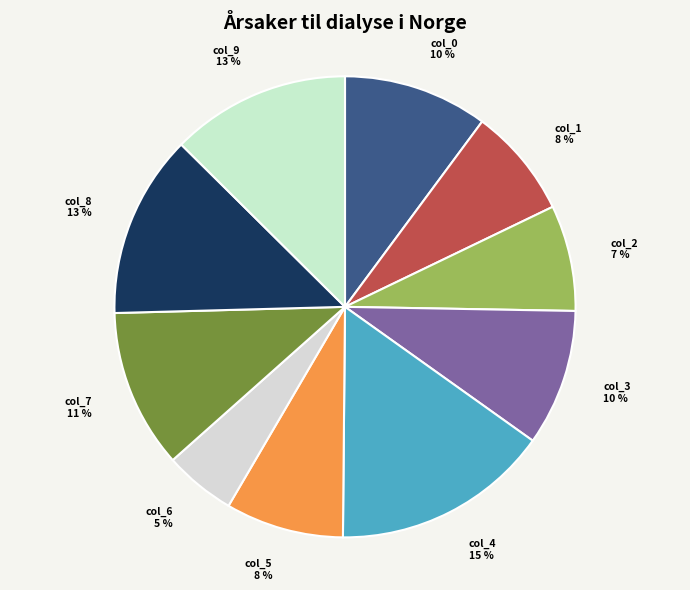

What percentage is the col_7 slice, to the nearest percent?

11%